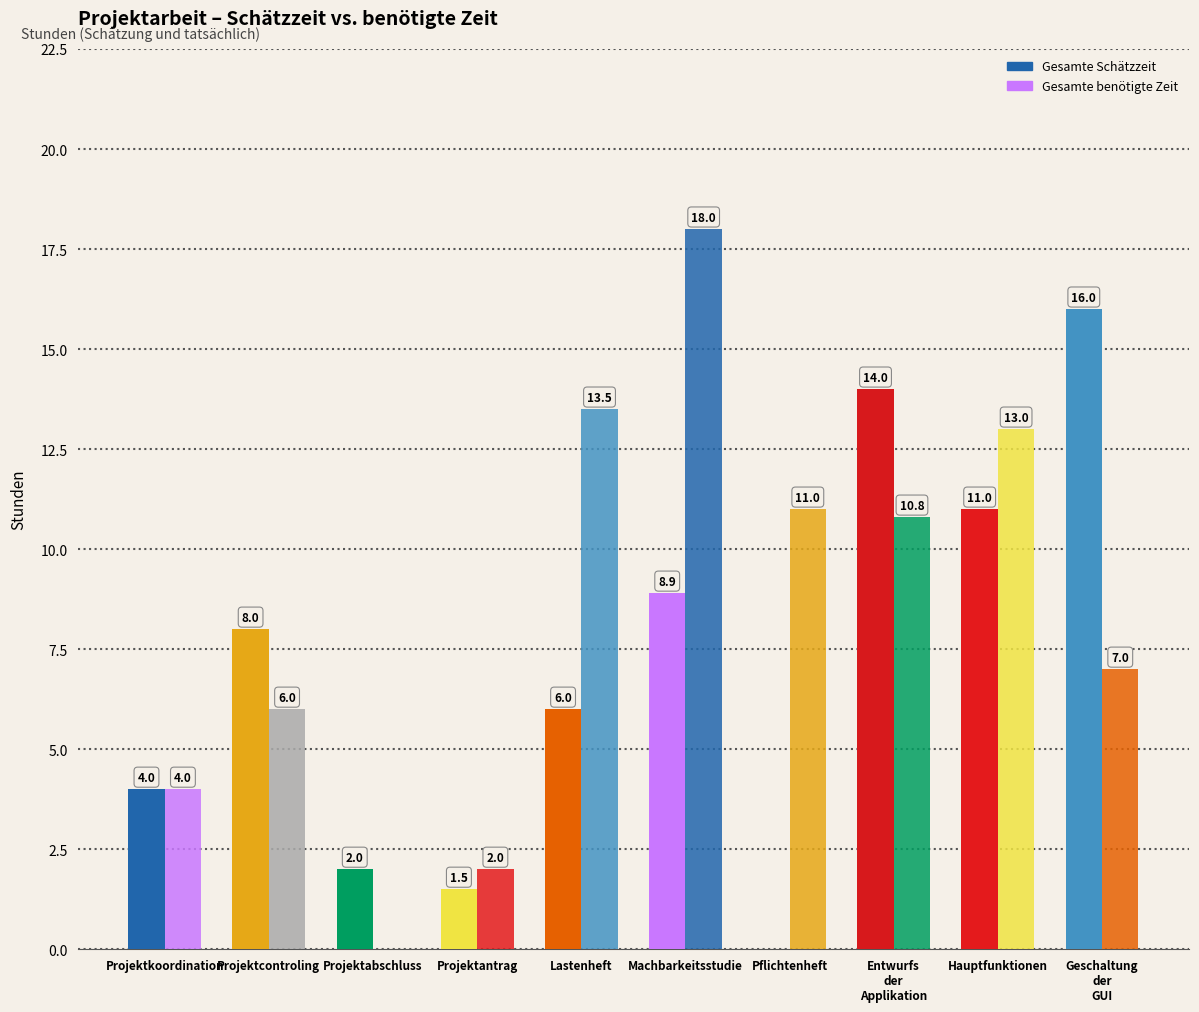

Does the chart contain stacked bars?

No